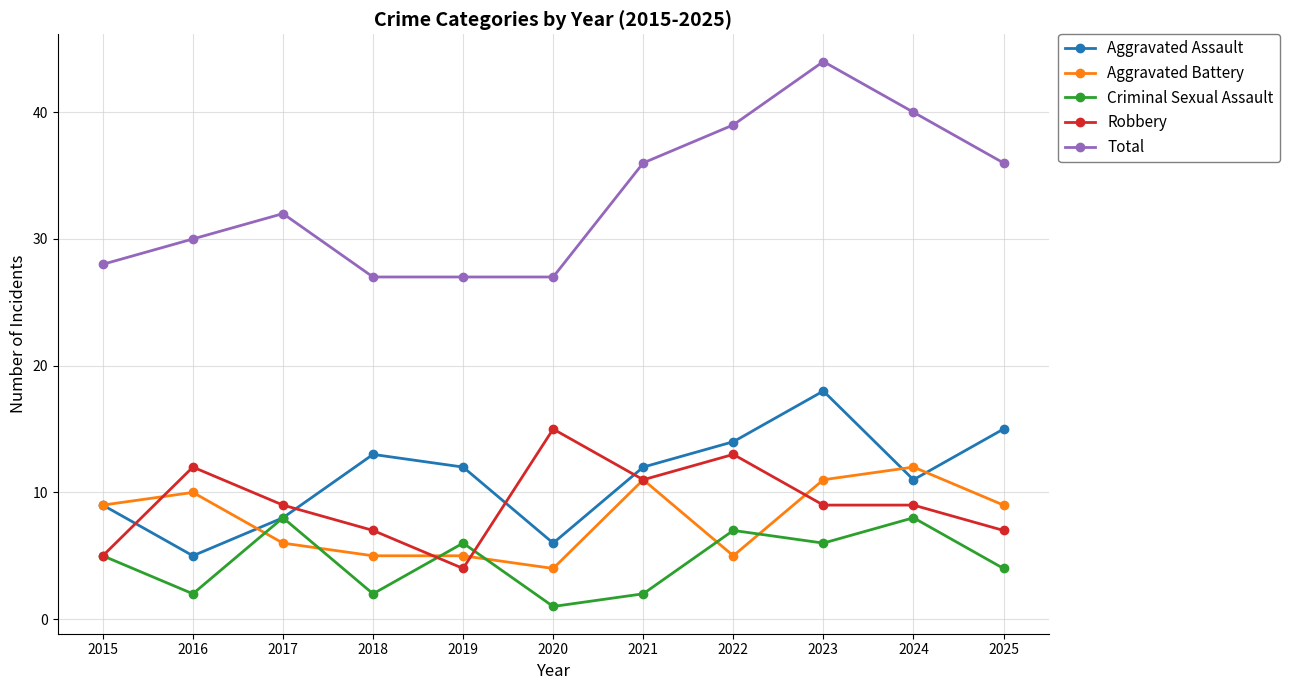

True or false: Total and Criminal Sexual Assault intersect in this chart.

False